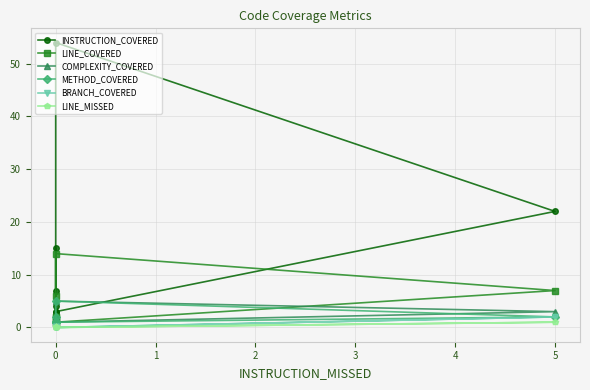

How many METHOD_COVERED values are between 1 and 2?

6